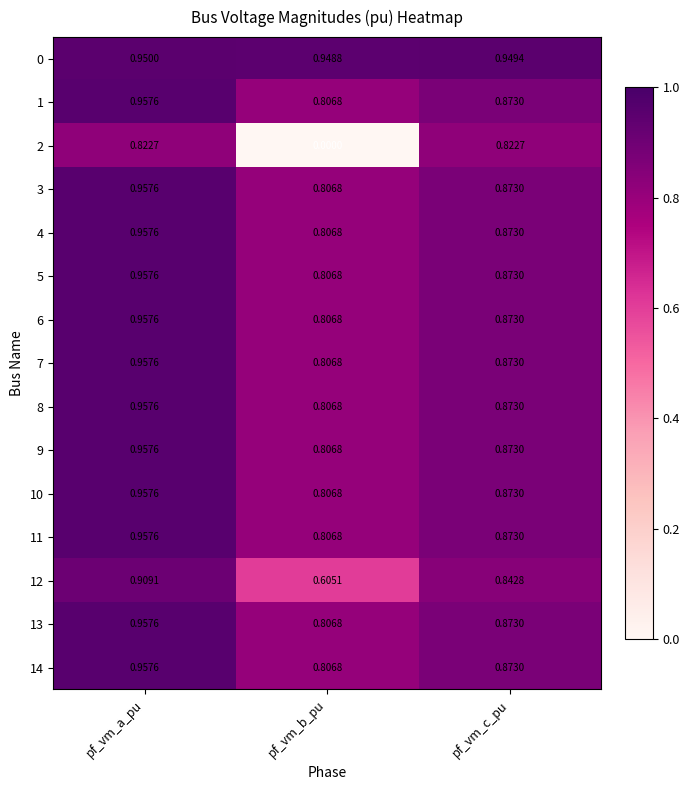

Between pf_vm_a_pu and pf_vm_b_pu, which series saw the biggest shift?

2